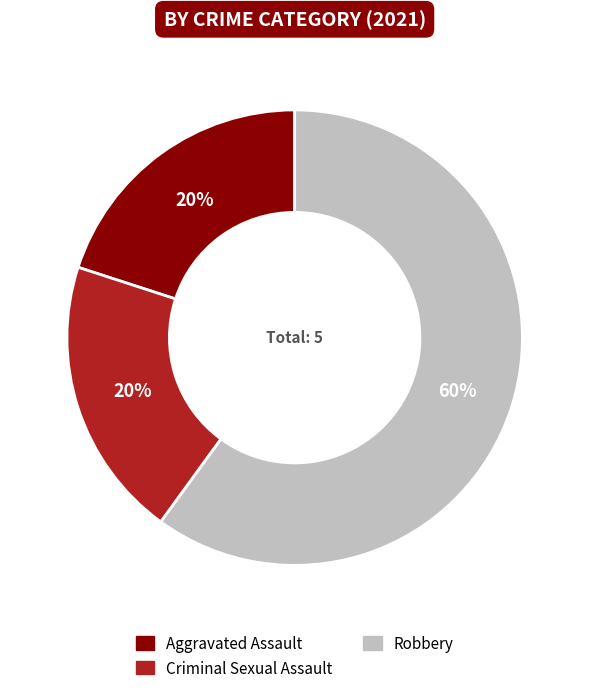

What percentage is the Criminal Sexual Assault slice, to the nearest percent?

20%